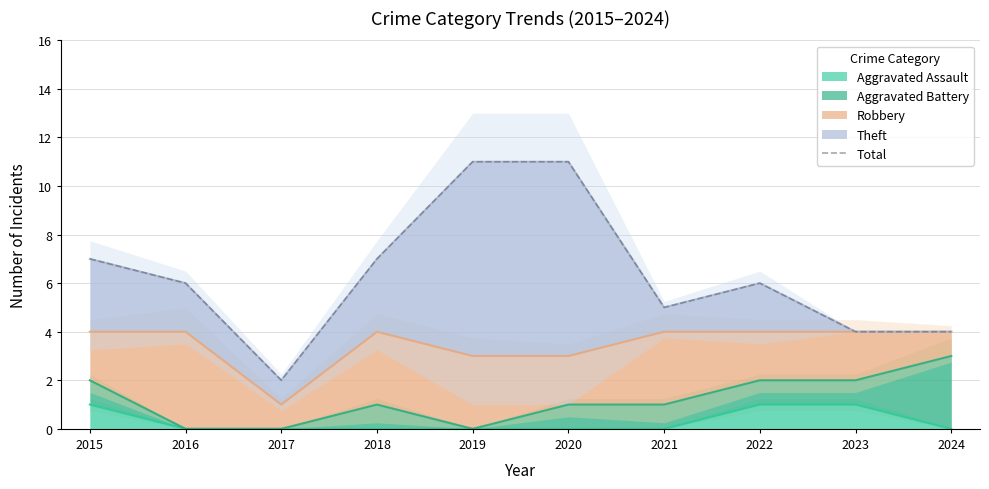

What is the sum of the values at 2018 and 2024?

11